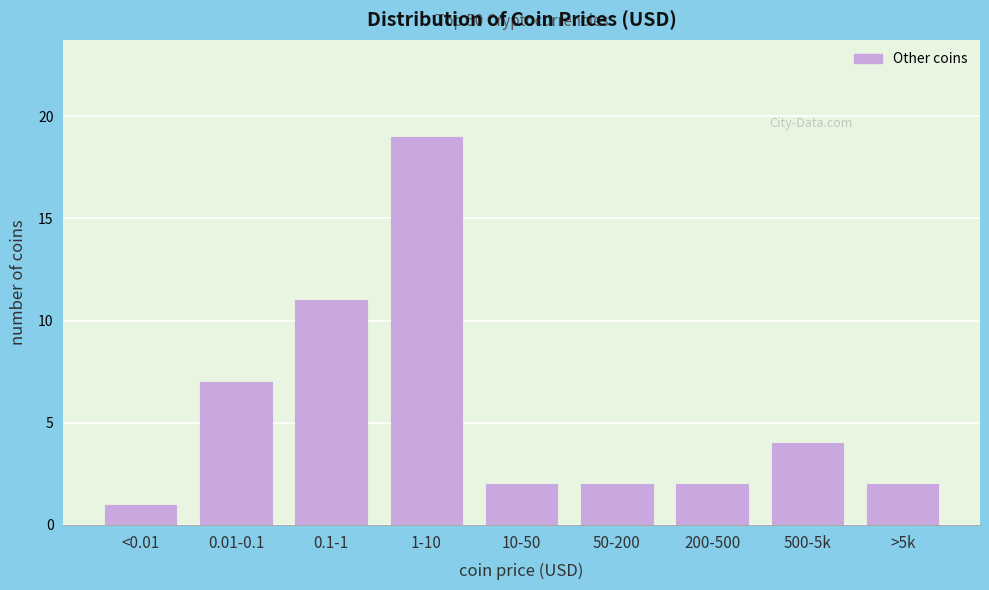

Reading left to right, list all the values displayed in this chart.

<0.01=1	0.01-0.1=7	0.1-1=11	1-10=19	10-50=2	50-200=2	200-500=2	500-5k=4	>5k=2